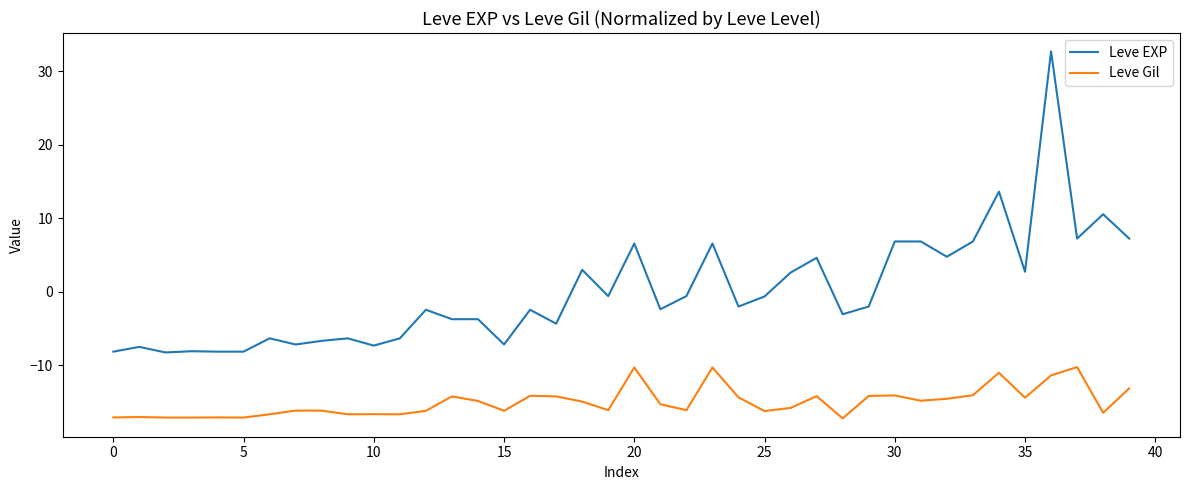

True or false: Leve Gil and Leve EXP cross at least once.

False